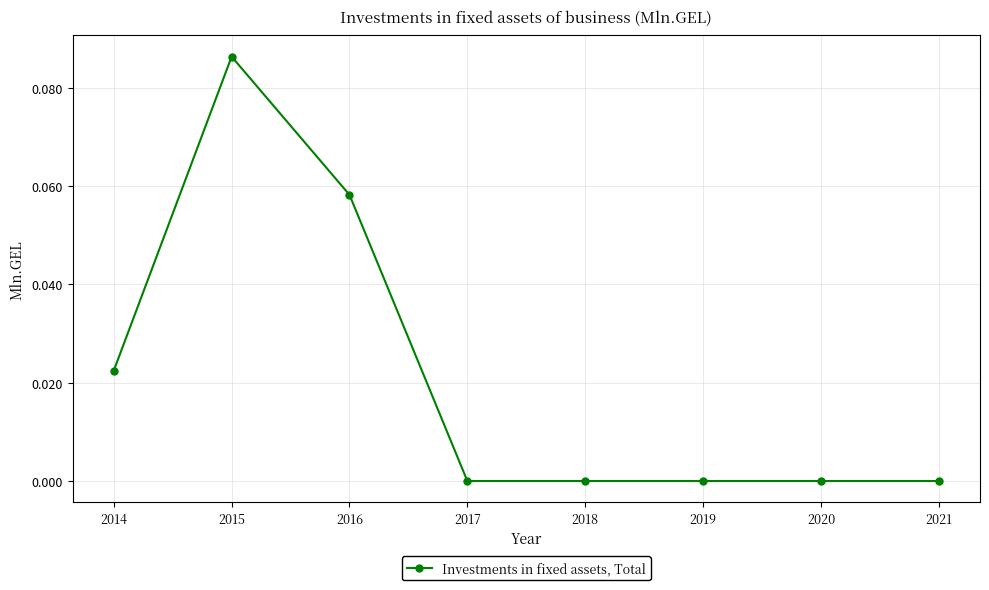

How many values are between 0 and 1?

8